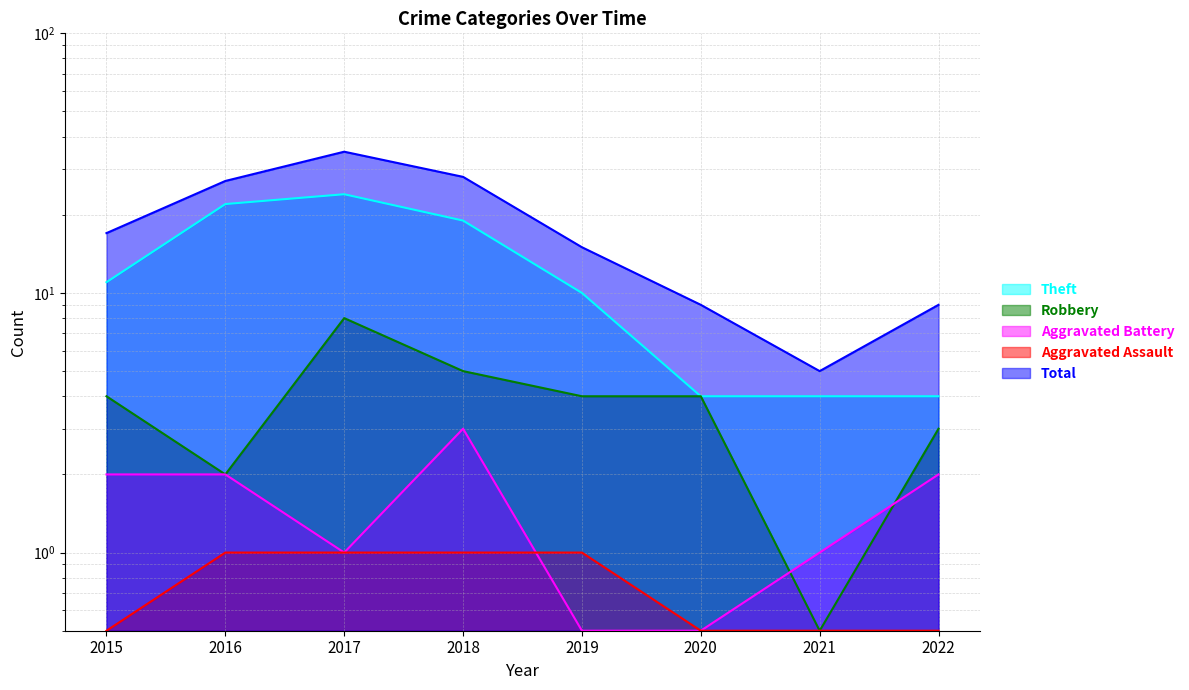

What is the sum of the Robbery values at 2015 and 2018?

9.0